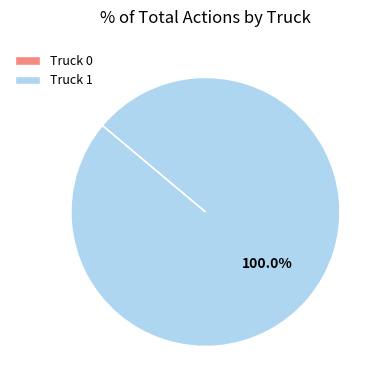

What percentage is the Truck 1 slice, to the nearest percent?

100%